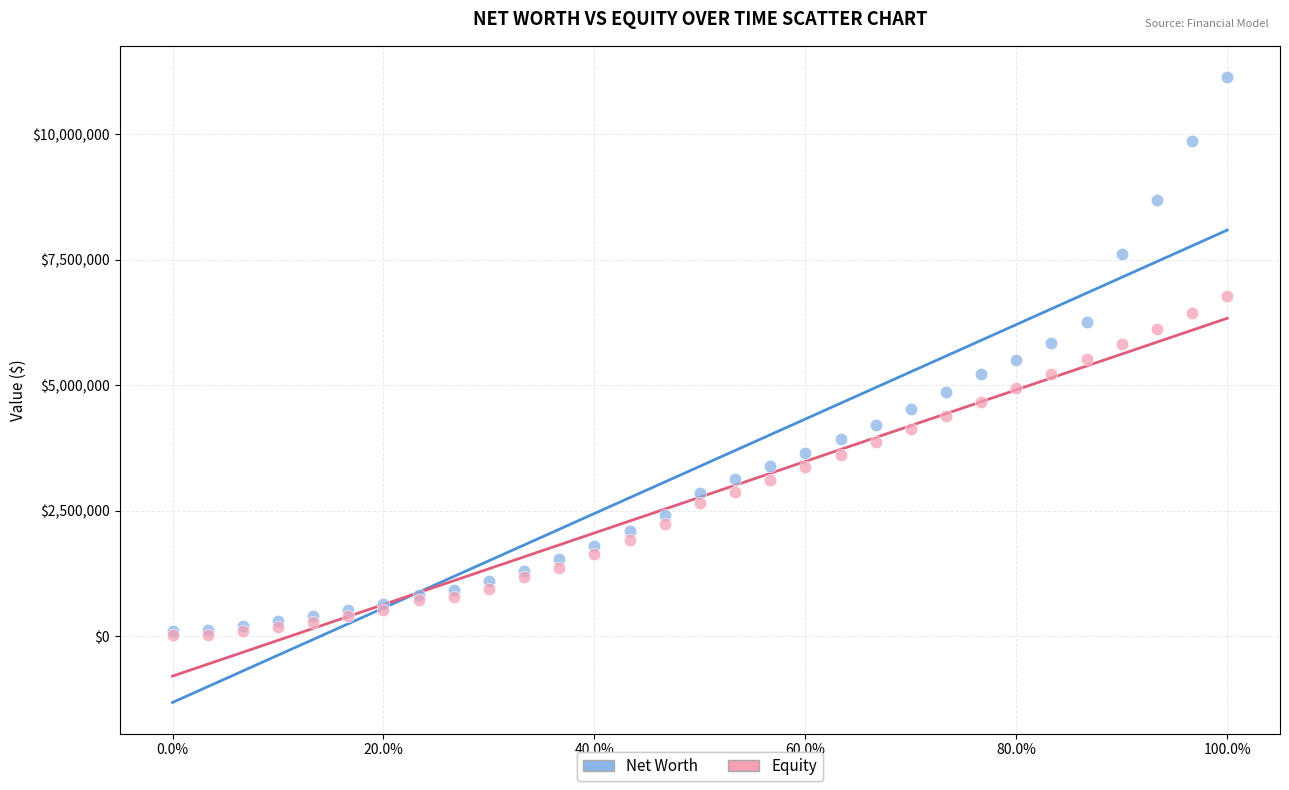

Which series has the largest Y range (max minus min)?

Net Worth